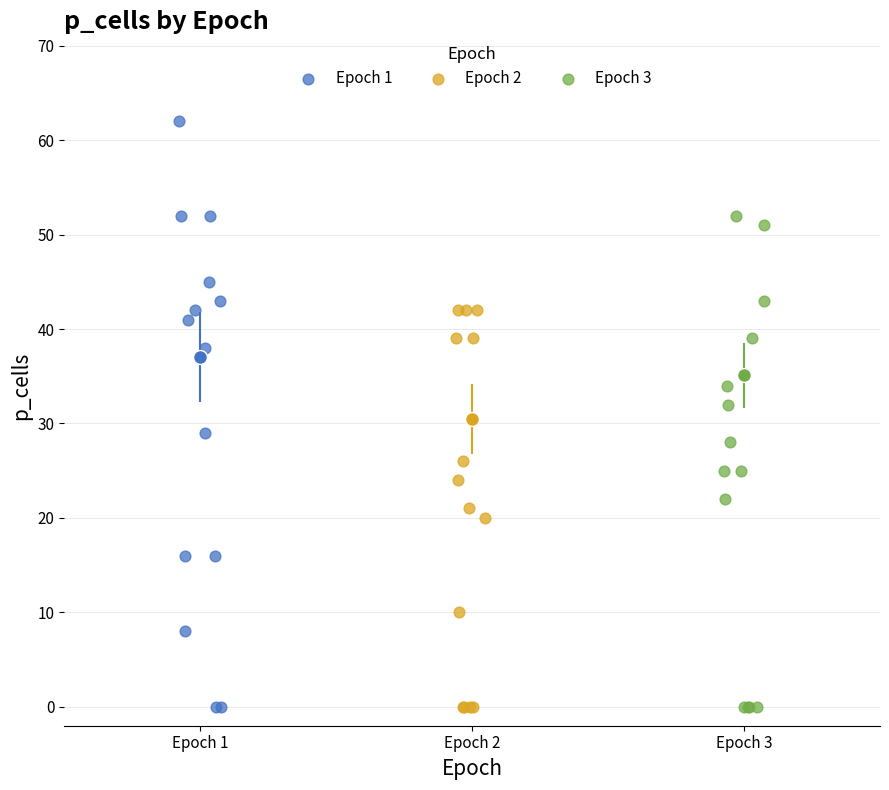

Which series has the largest Y range (max minus min)?

Epoch 1